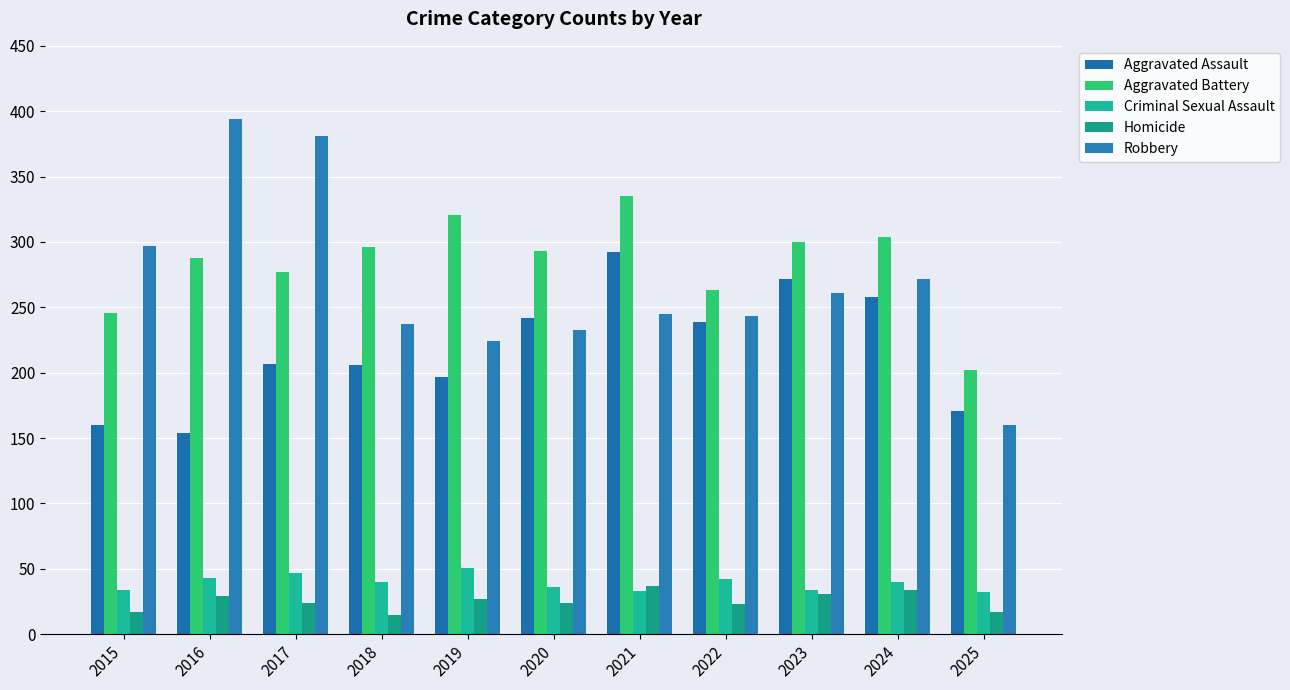

How many groups of bars are there?

11